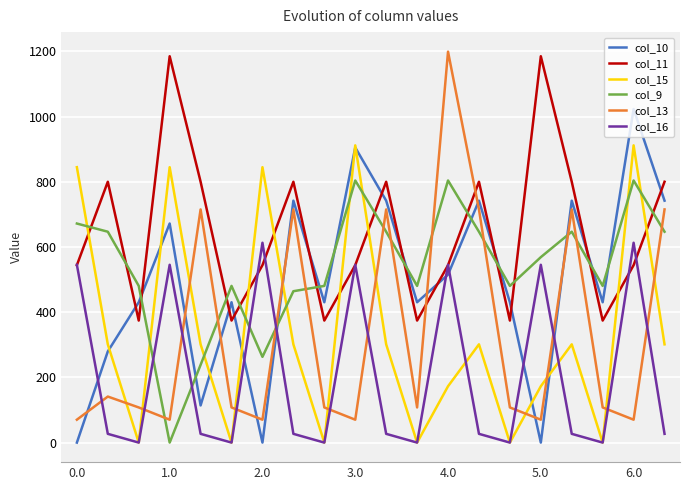

Which series has the largest total across all categories?

col_11